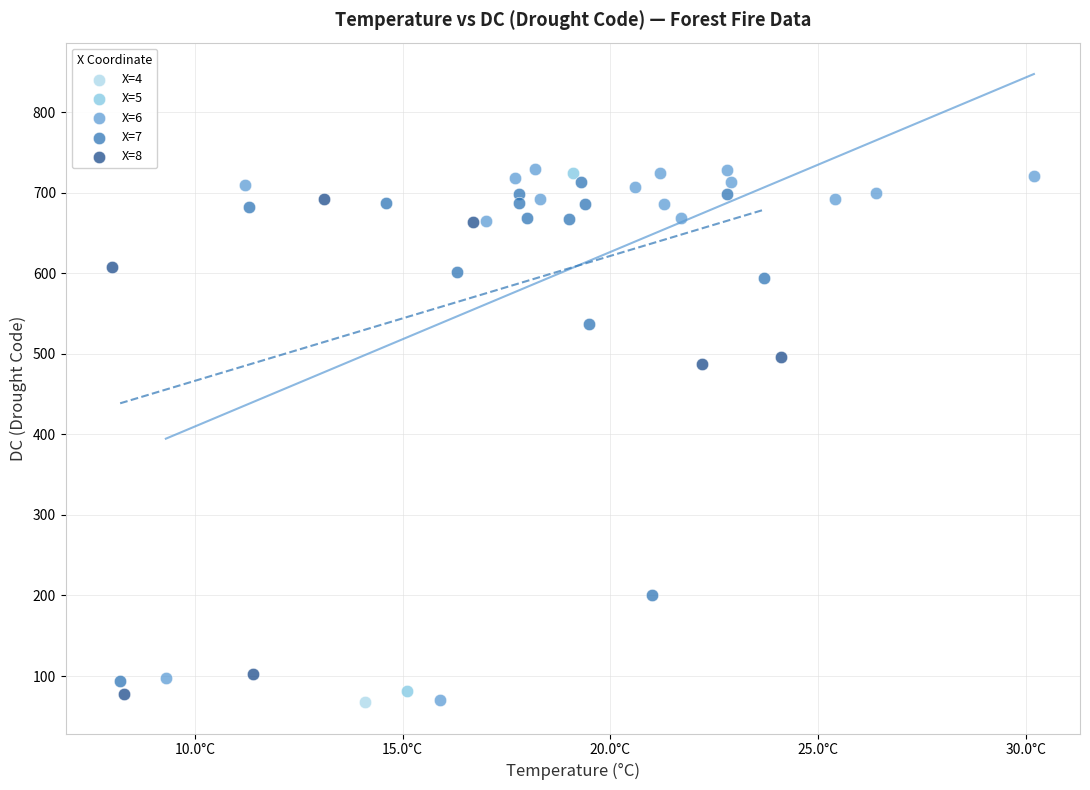

What are all the series names shown in the legend?

X=4, X=5, X=6, X=7, X=8